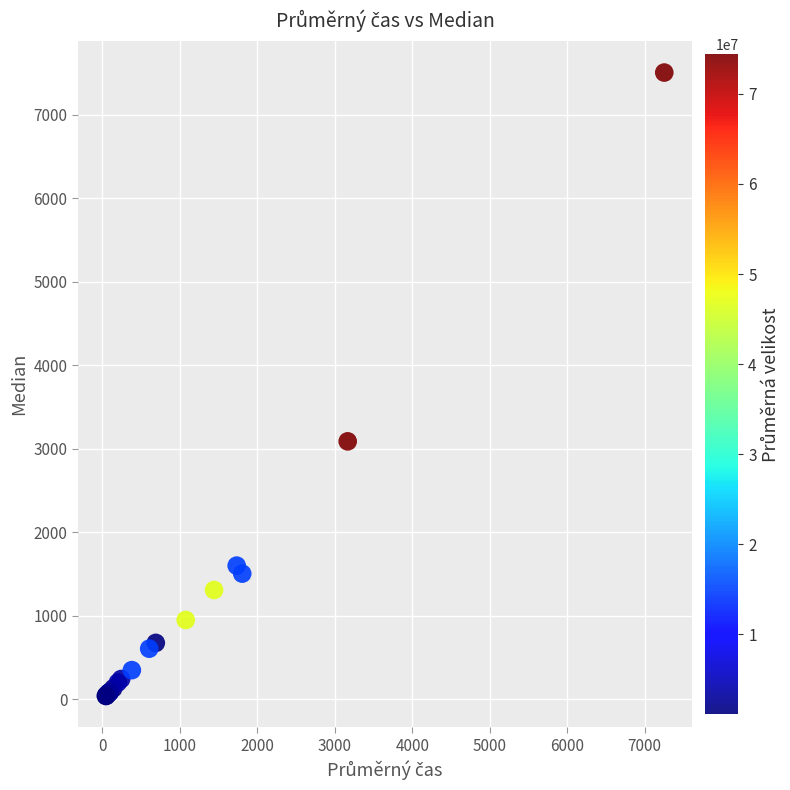

What Y value in the scatter plot is closest to 3770?

3086.5